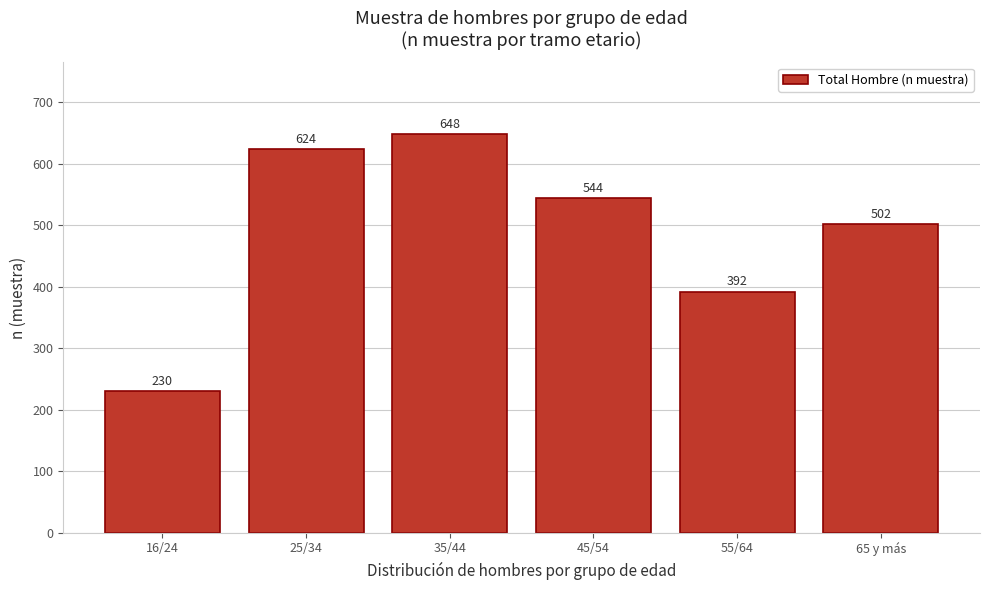

Reading right to left, transcribe all the data shown in this chart.

65 y más=502	55/64=392	45/54=544	35/44=648	25/34=624	16/24=230